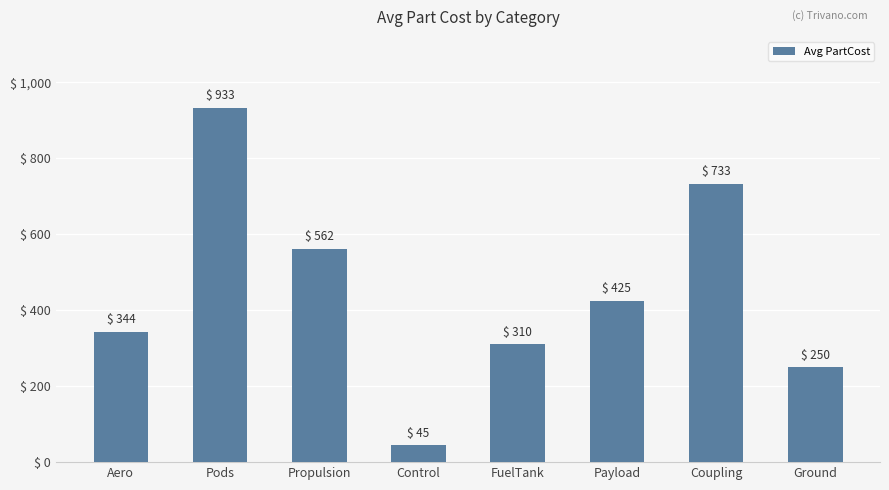

Count the number of categories in the chart.

8